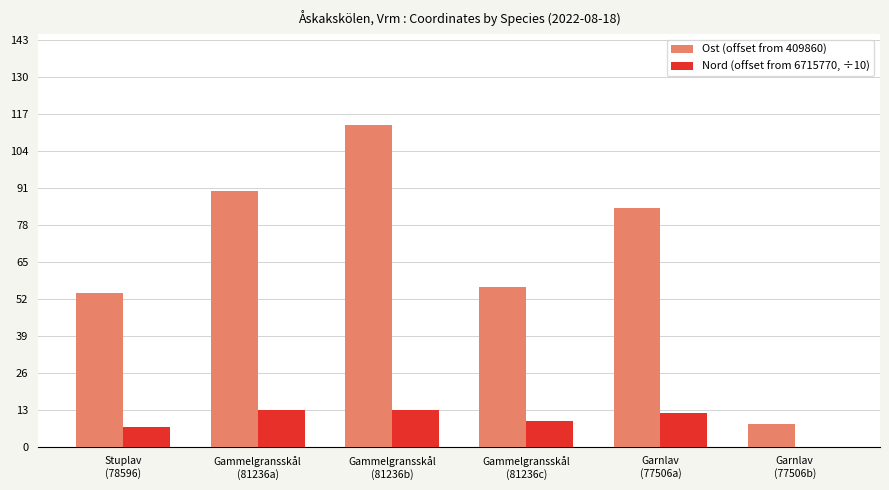

Reading left to right, extract all data points from this chart.

Ost (offset from 409860): Stuplav
(78596)=54	Gammelgransskål
(81236a)=90	Gammelgransskål
(81236b)=113	Gammelgransskål
(81236c)=56	Garnlav
(77506a)=84	Garnlav
(77506b)=8
Nord (offset from 6715770, ÷10): Stuplav
(78596)=7	Gammelgransskål
(81236a)=13	Gammelgransskål
(81236b)=13	Gammelgransskål
(81236c)=9	Garnlav
(77506a)=12	Garnlav
(77506b)=0